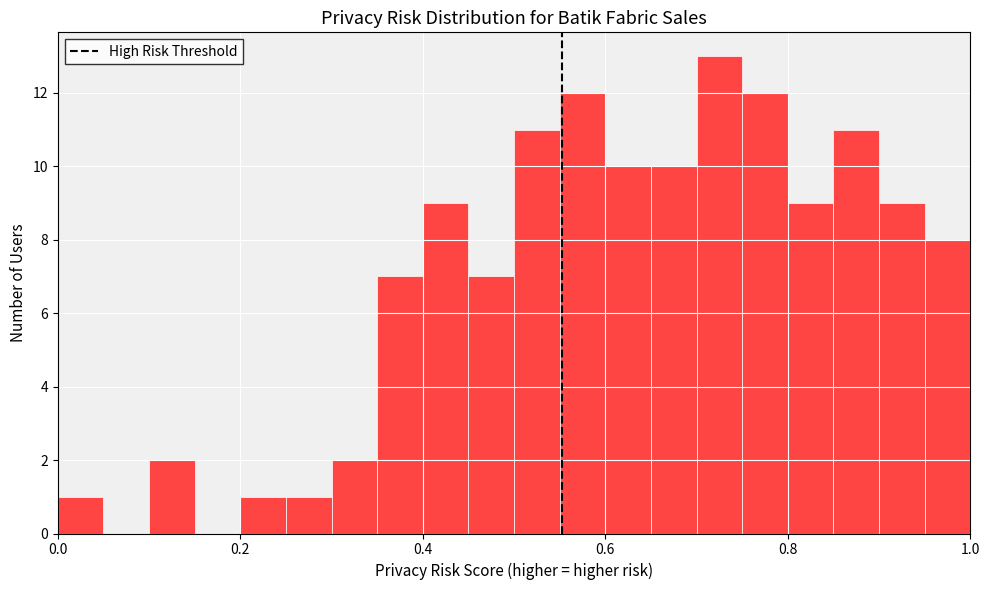

Read against the x-axis, roughly where is the centre of the tallest bar?

0.72